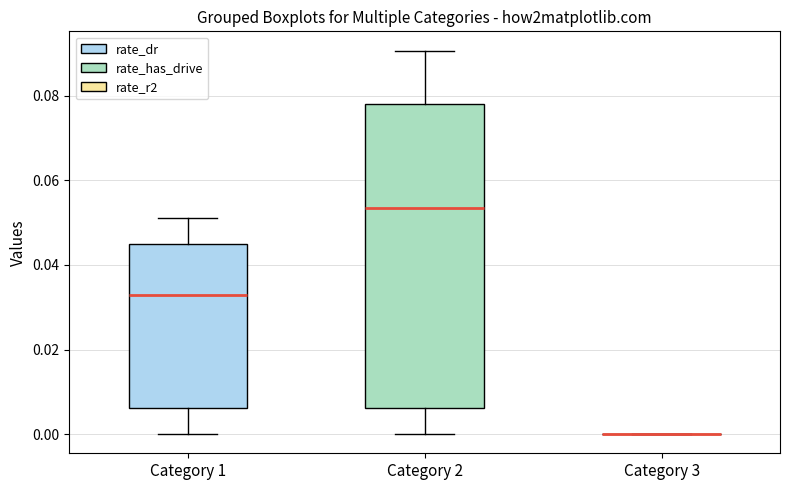

Which box is the tallest, from its lower edge to its upper edge?

Category 2